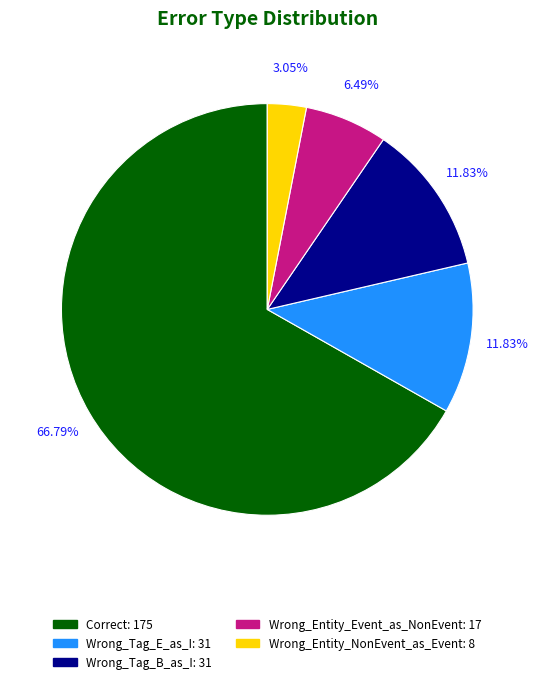

Is the sum of Wrong_Tag_E_as_I and Wrong_Tag_B_as_I greater than half?

No